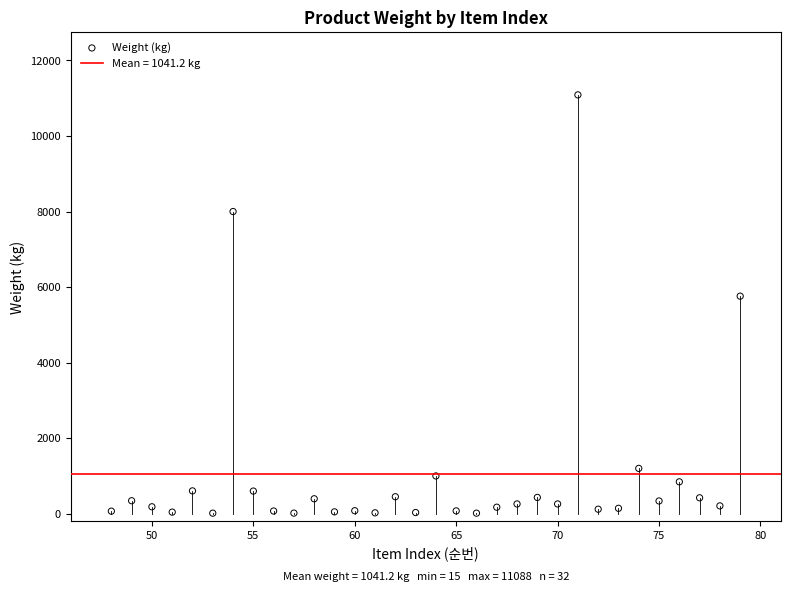

What Y value in the scatter plot is closest to 5551?

5760